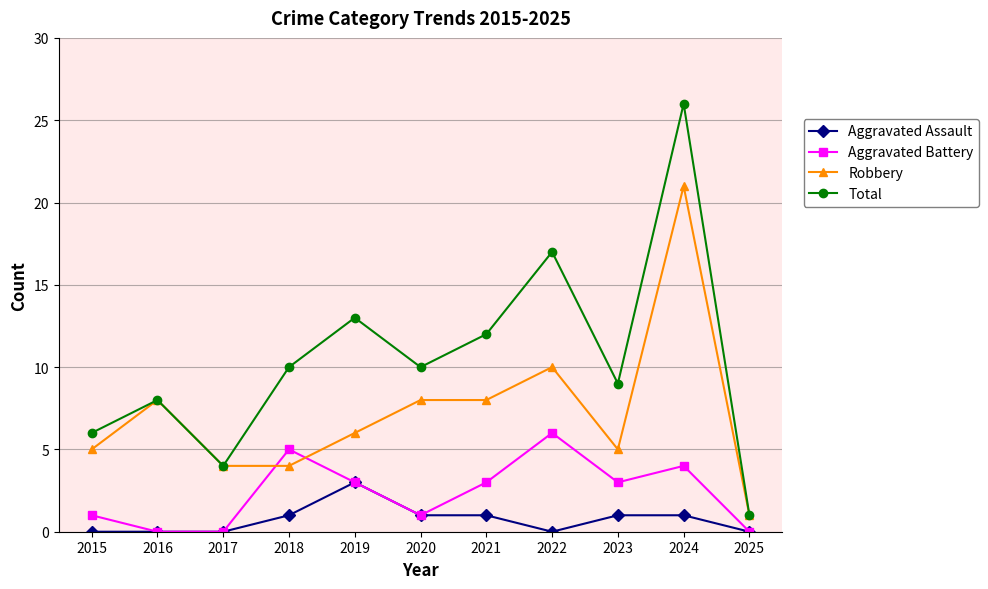

What is the maximum value for Aggravated Battery?

6